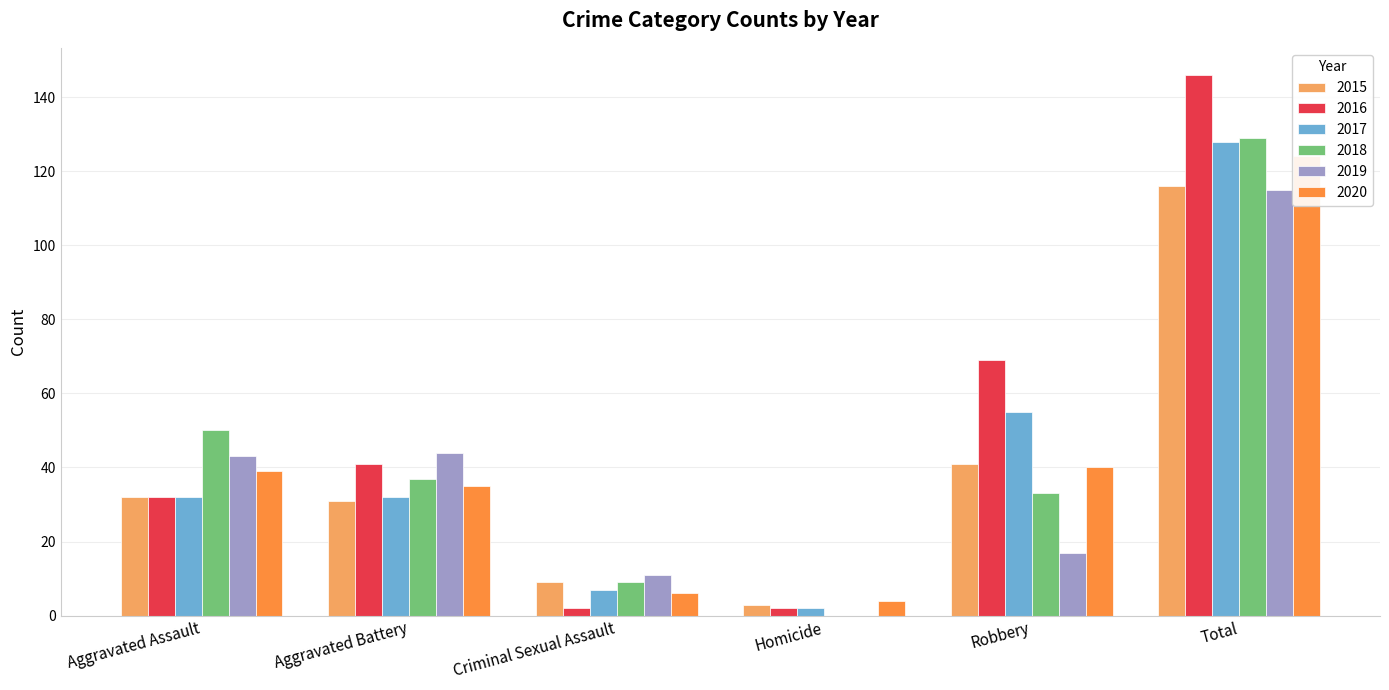

What is the average value of the 2015 series?

39